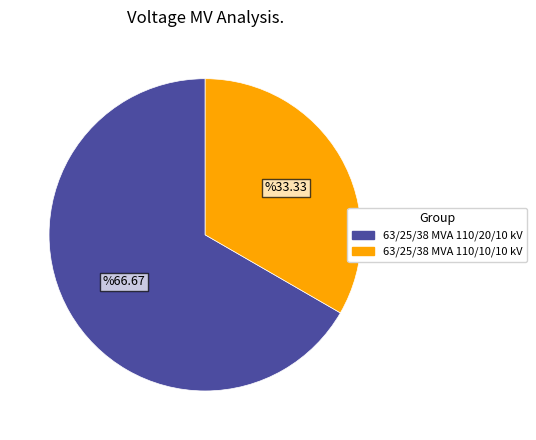

Combined, do 63/25/38 MVA 110/20/10 kV and 63/25/38 MVA 110/10/10 kV account for over 50%?

Yes